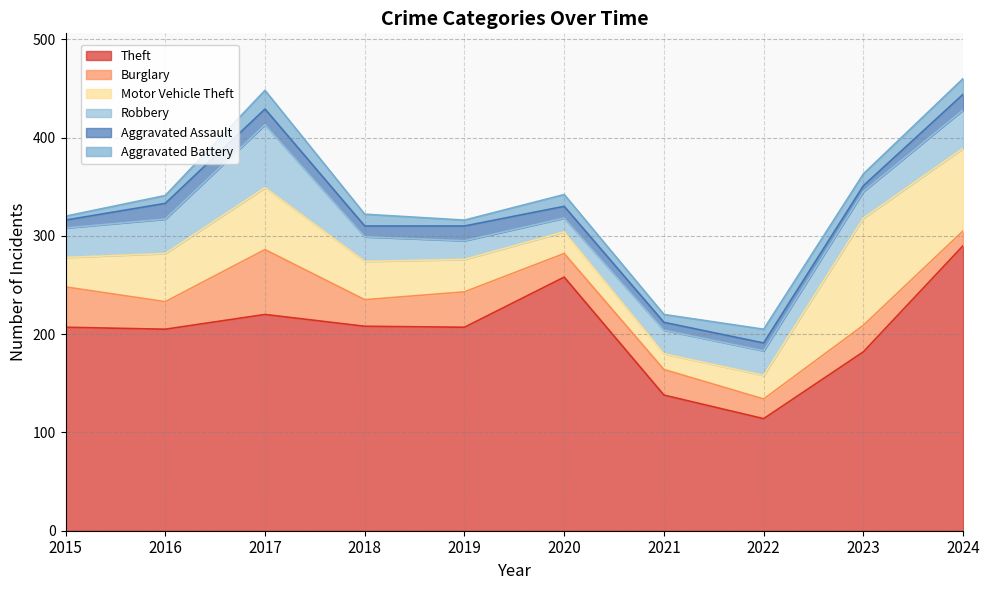

What is the difference between the maximum and minimum values in the Motor Vehicle Theft series?

93